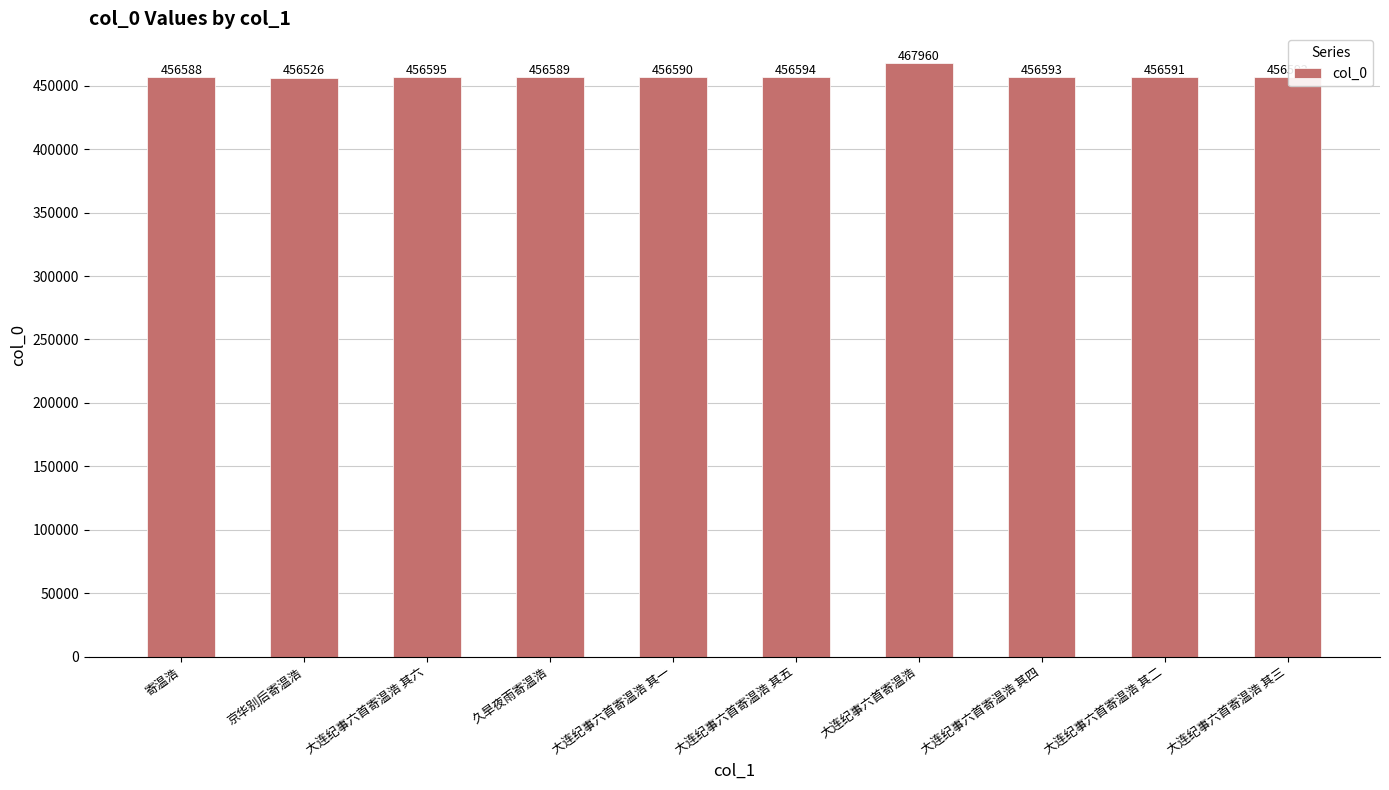

Where is the data nearest to the value 462243?

大连纪事六首寄温浩 其六